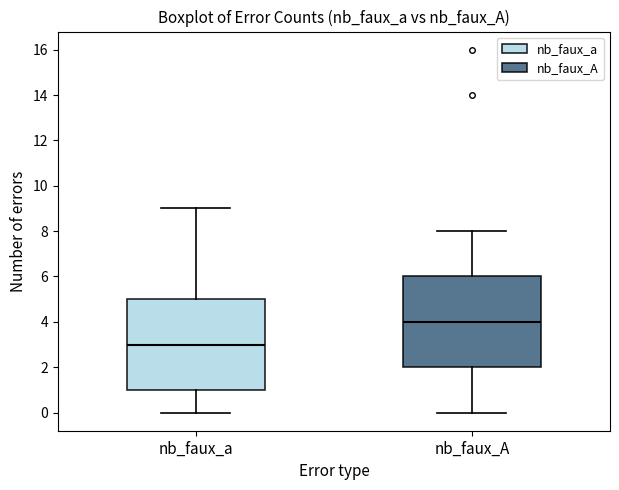

Where is the upper edge of the box for nb_faux_A on the y-axis? The values are not printed on the chart, so give them approximately, as read against the axis.

6